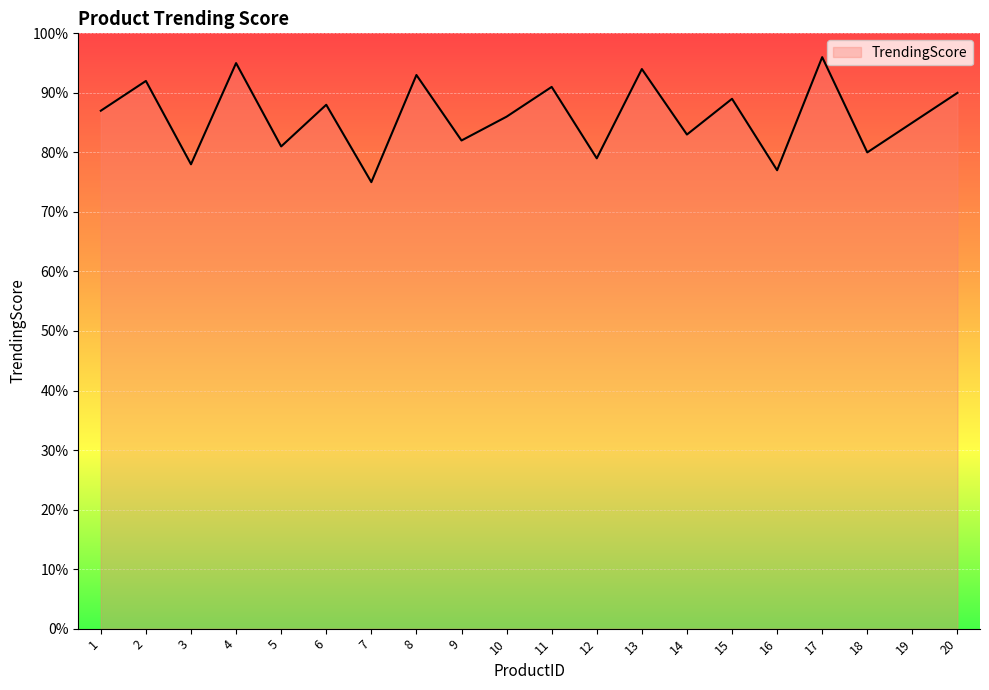

Which label corresponds to the smallest value in the chart?

7